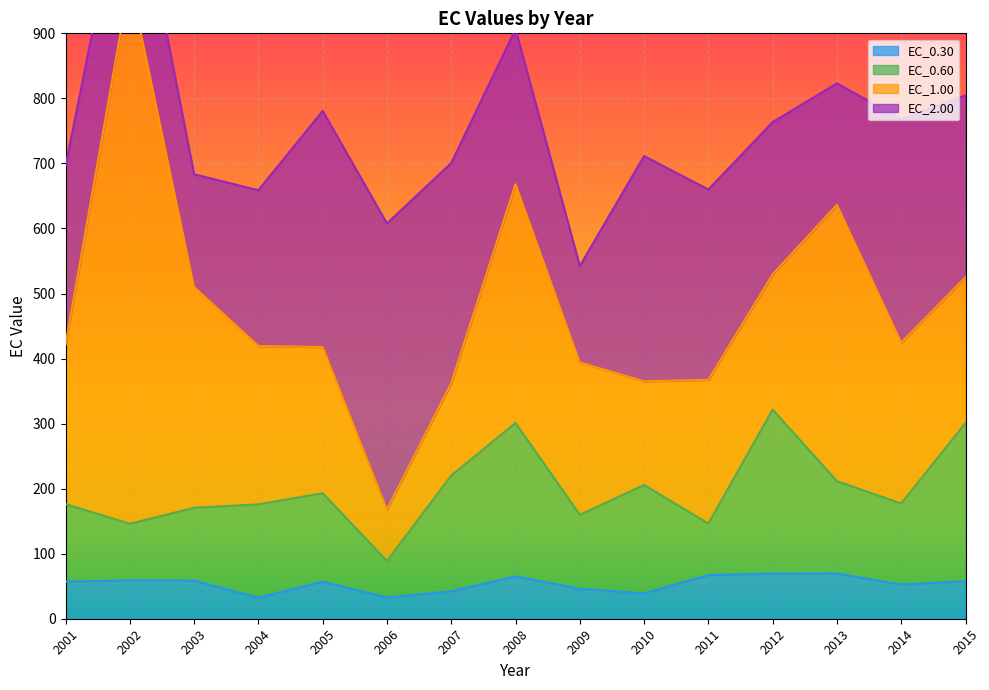

What is the value of the EC_0.30 point at the 1st from the left?

57.0